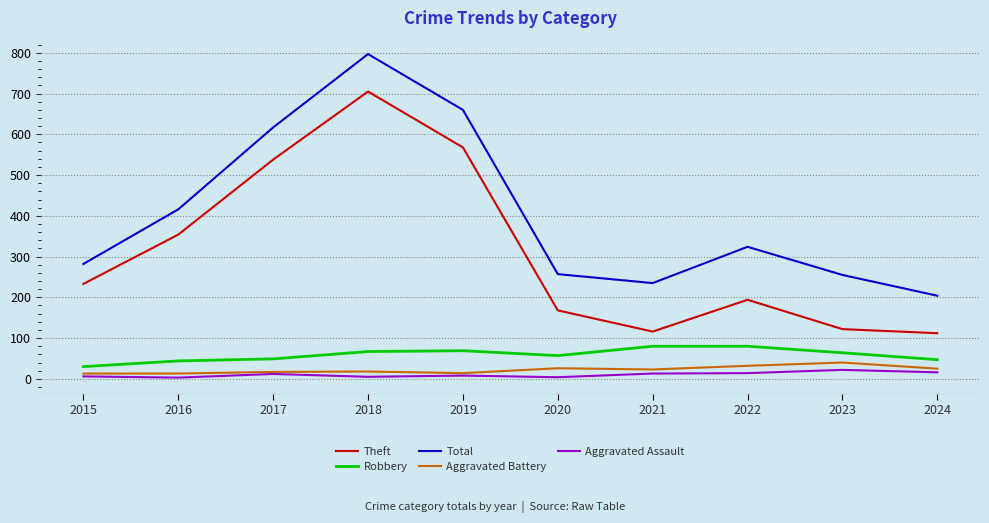

What is the difference between the Aggravated Battery values at 2023 and 2024?

15